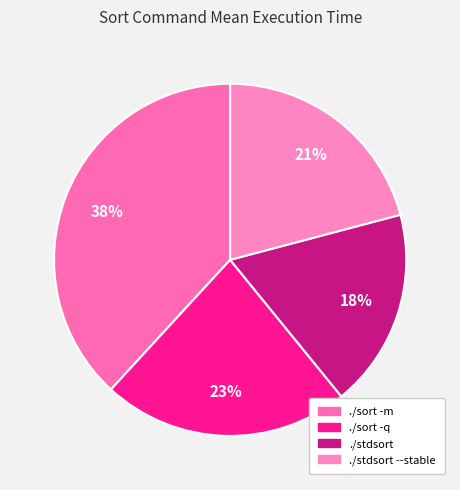

How many slices are in this pie chart?

4